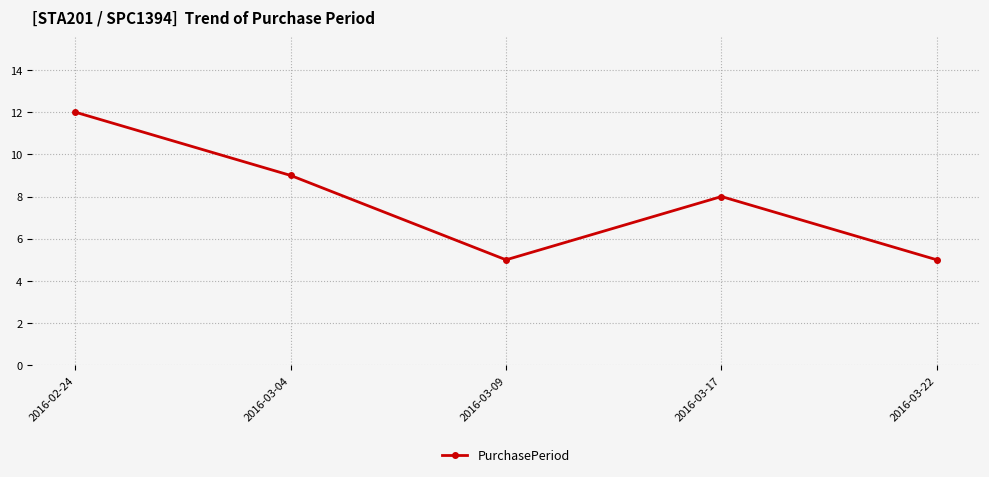

The value at 2016-03-17 is 13. True or false?

False